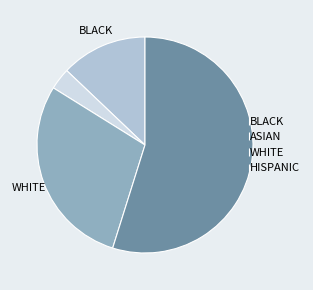

Approximately how many times larger is the value at BLACK compared to ASIAN?

4.0